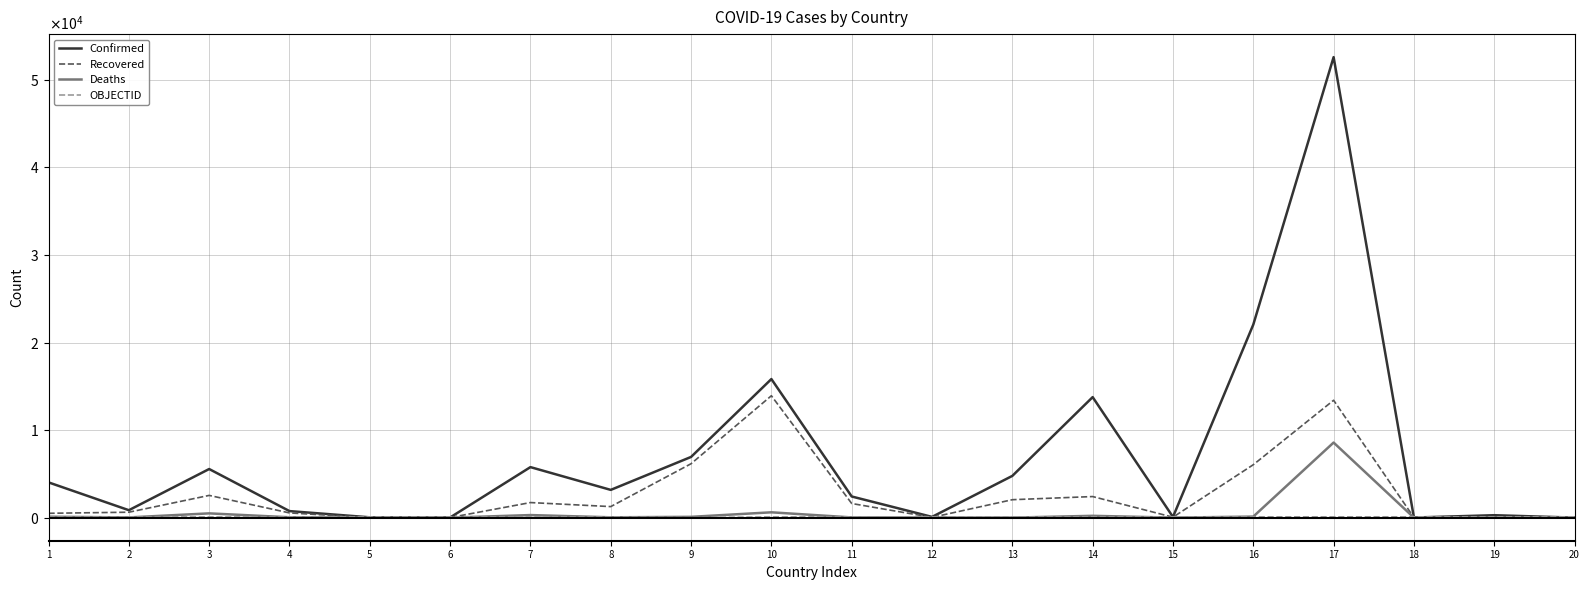

At which category is the sum across all series the highest?

17